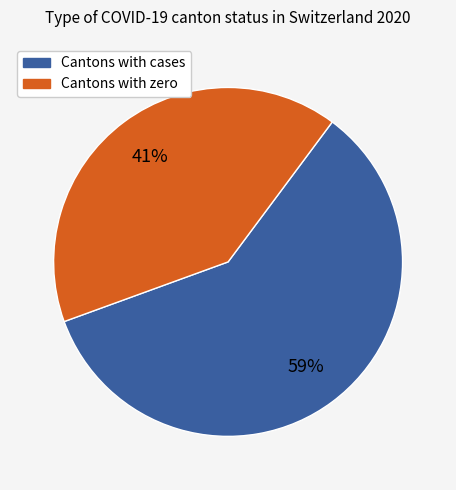

Count the number of slices in the pie.

2